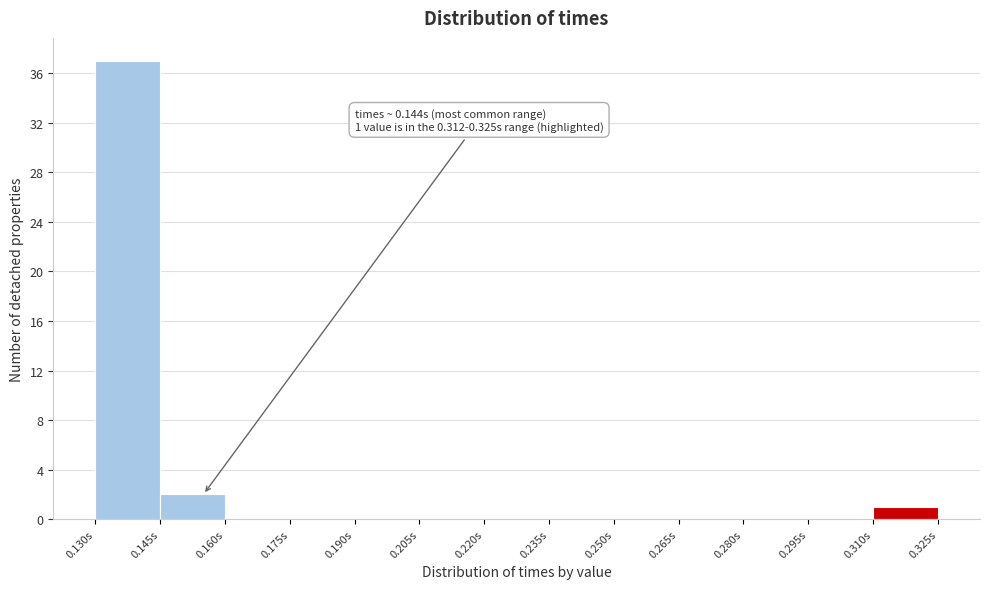

Which range on the x-axis has the tallest bar?

0.130 to 0.145